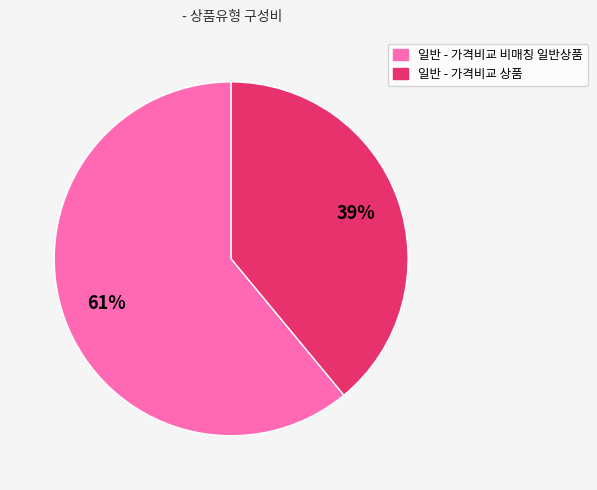

To the nearest percent, what is the difference between the largest and smallest slice percentages?

22%